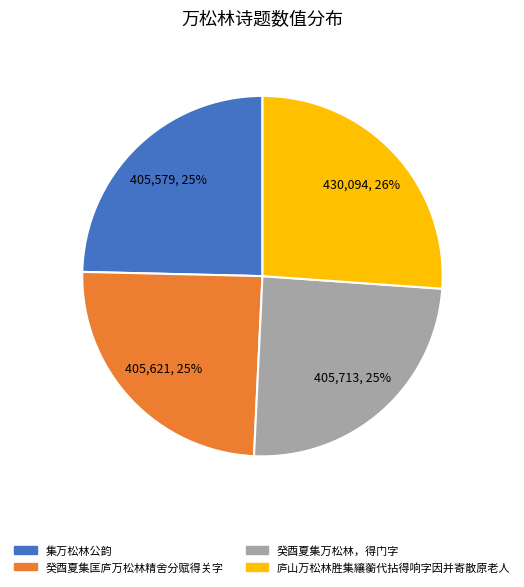

To the nearest percent, what is the difference between the largest and smallest slice percentages?

1%